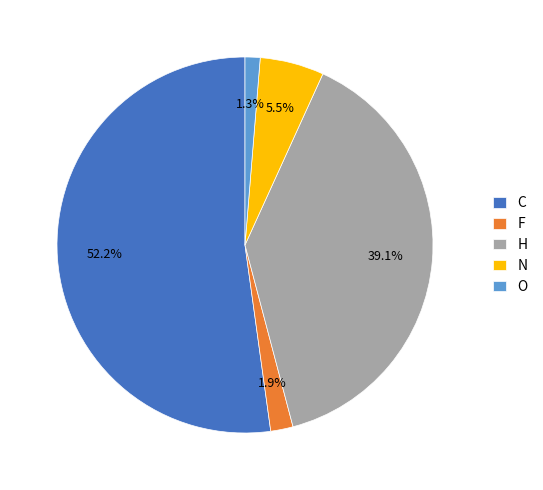

Rank the categories by value from lowest to highest.

O, F, N, H, C